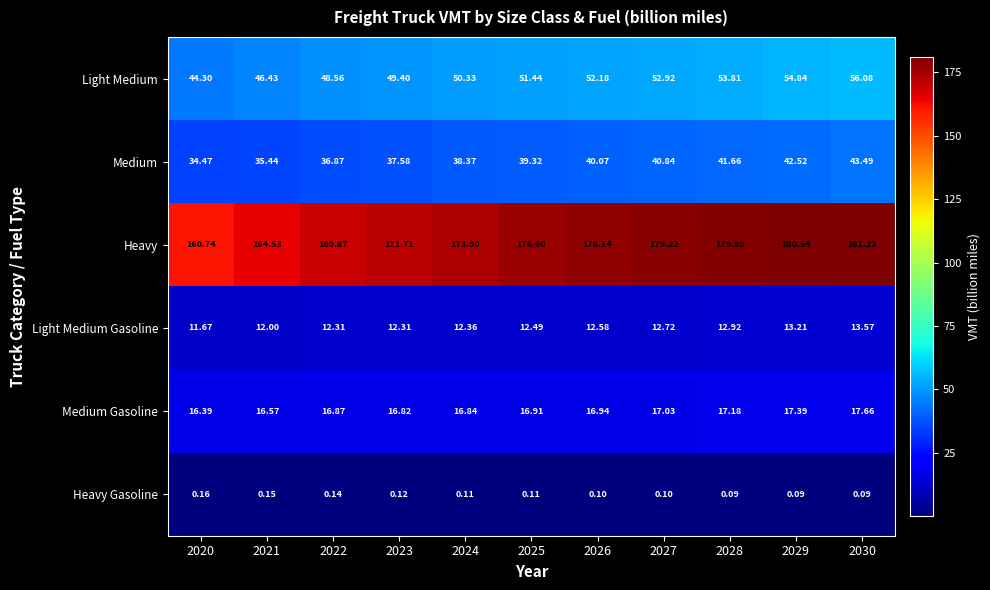

How many categories are shown in the chart?

11